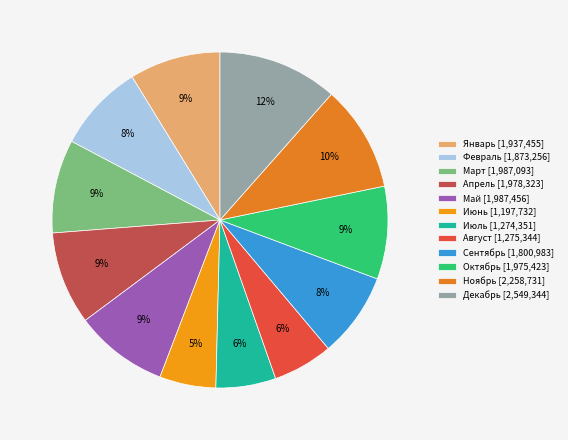

To the nearest percent, what portion does Сентябрь represent?

8%